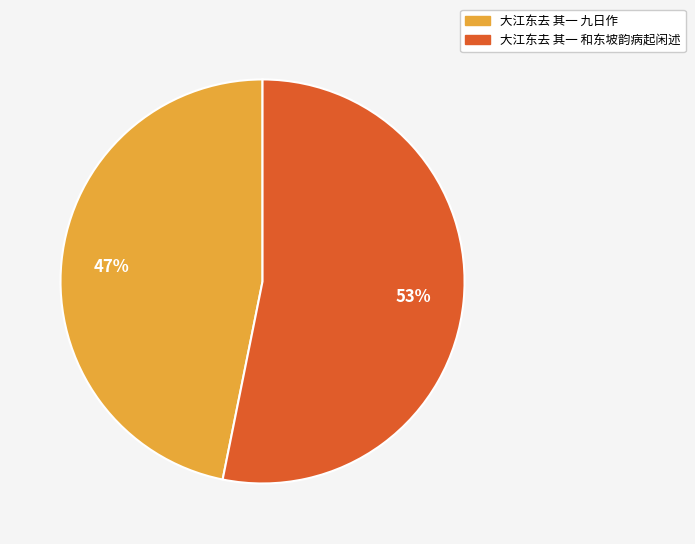

Is the sum of 大江东去 其一 和东坡韵病起闲述 and 大江东去 其一 九日作 greater than half?

Yes